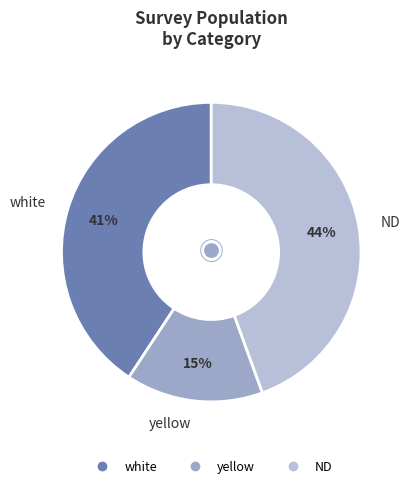

What is the largest slice in the pie chart?

ND